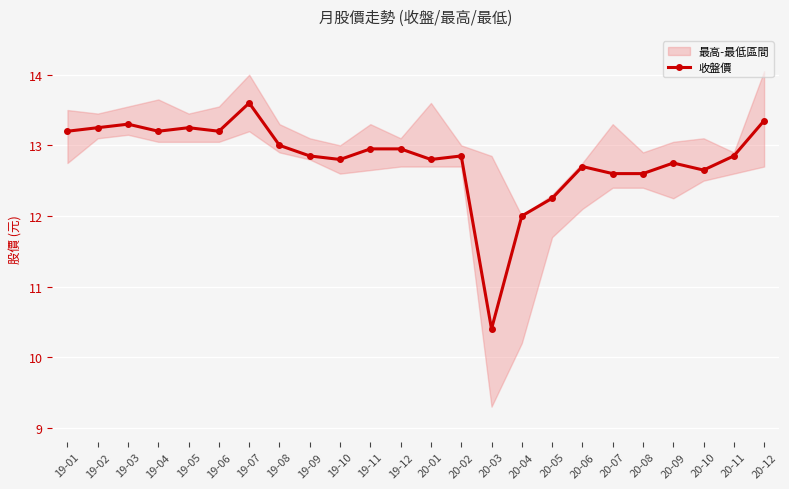

What value does the data have at 19-06?

13.2